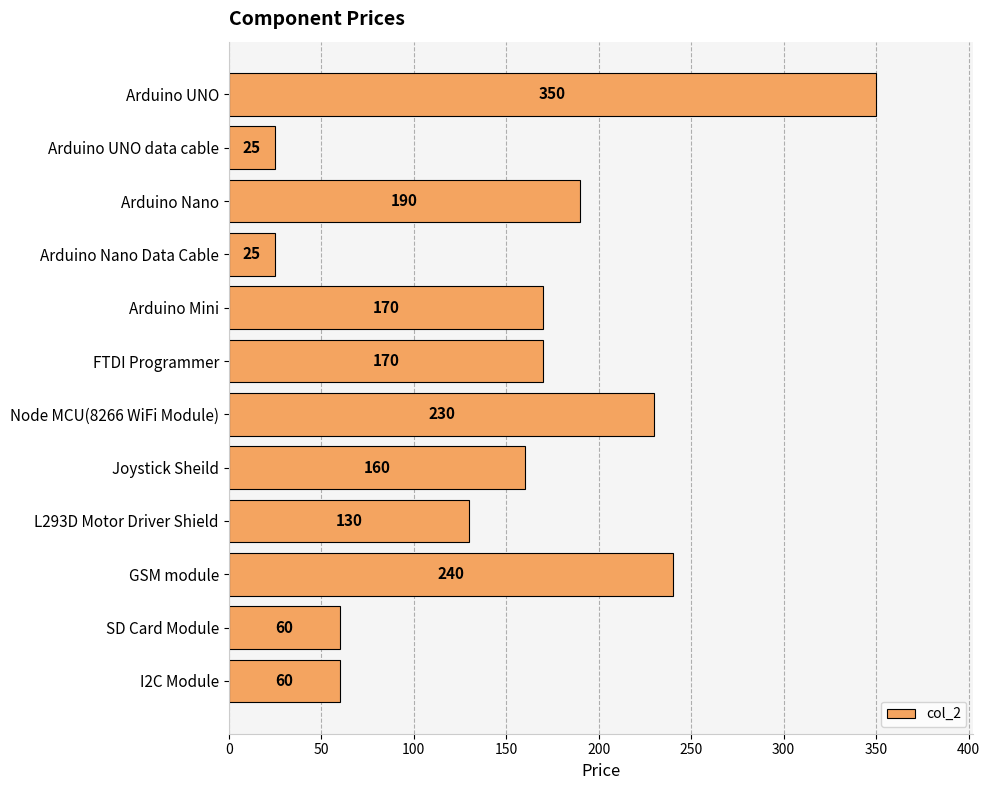

What is the greatest value displayed?

350